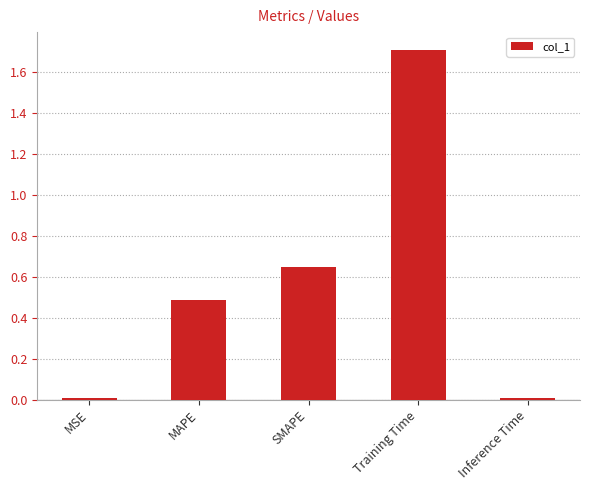

What is the label of the 5th bar from the left?

Inference Time